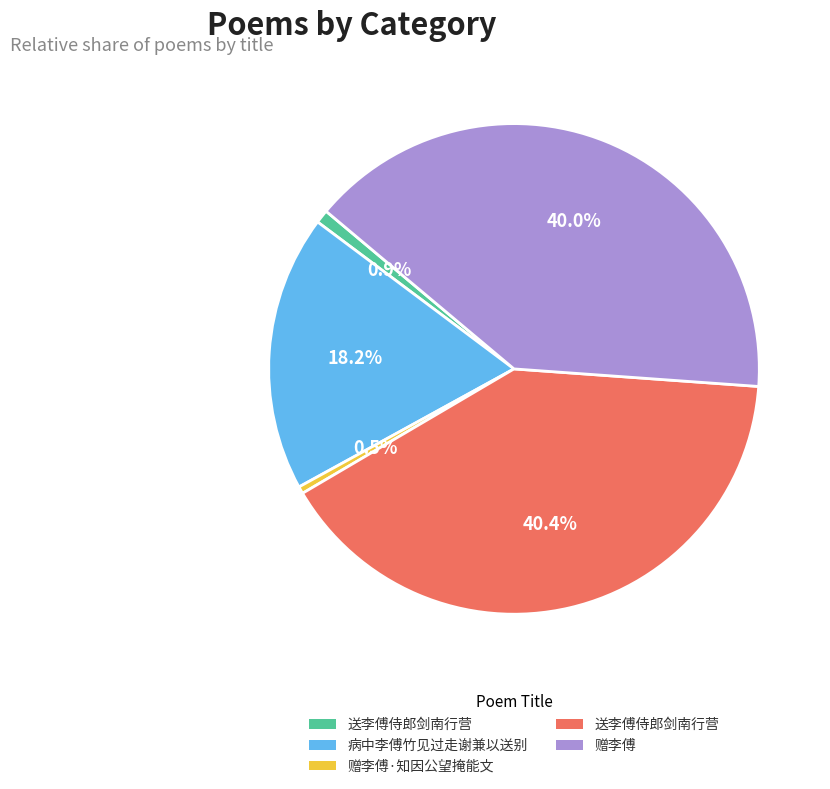

Is there any slice that represents more than half of the pie?

No